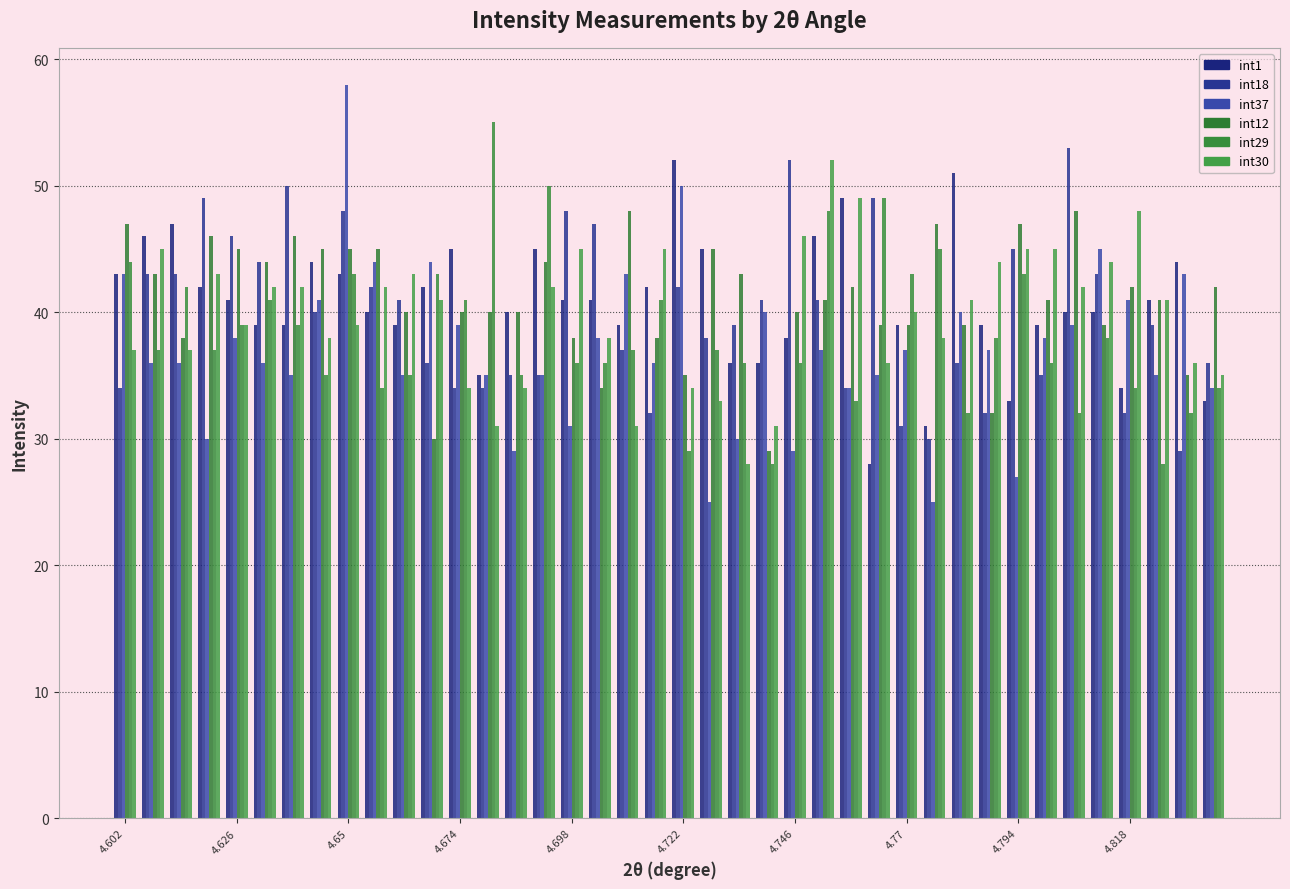

What is the value of the int29 bar at the 10th from the left?

34